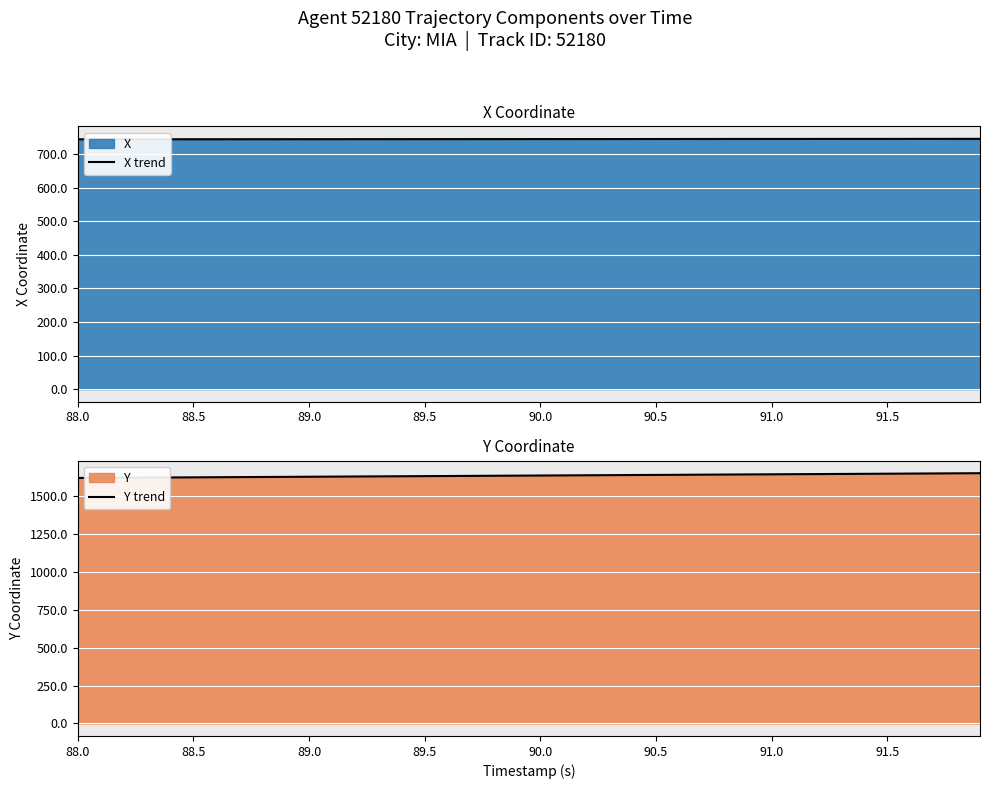

What is the highest value of the X trend series?

745.3